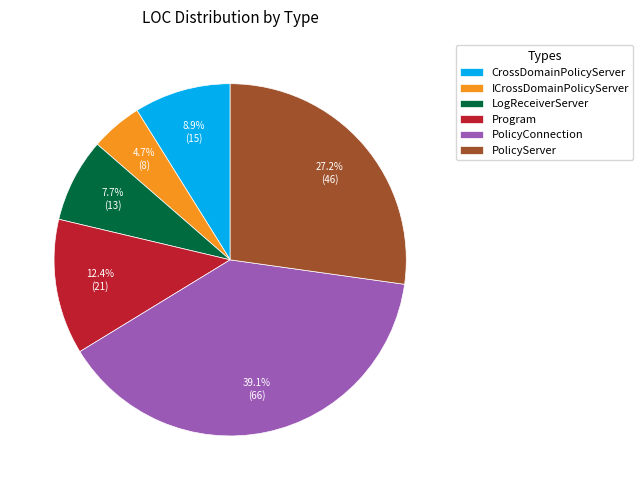

What portion of the pie excludes CrossDomainPolicyServer?

91.1%